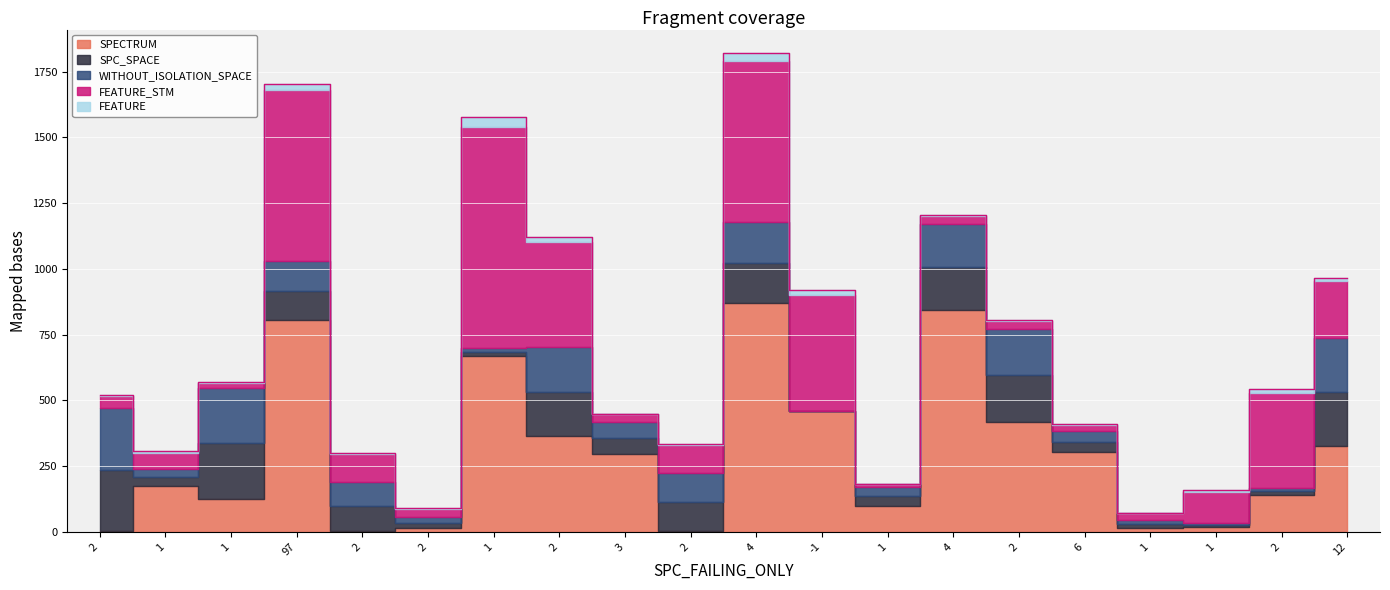

Count the number of categories in the chart.

20